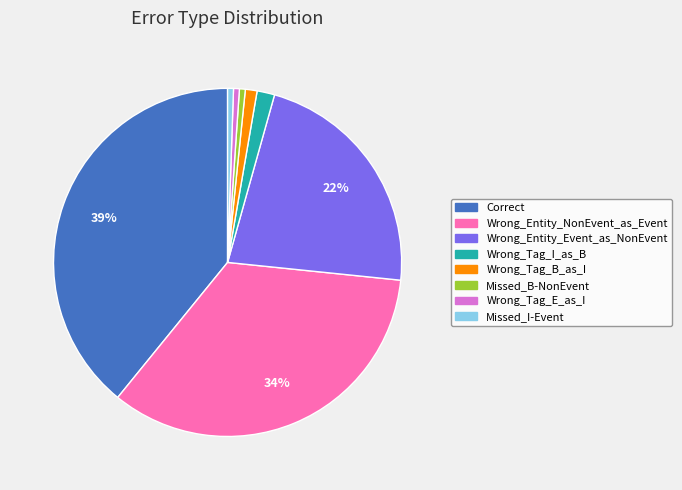

Which category has the biggest portion of the pie?

Correct